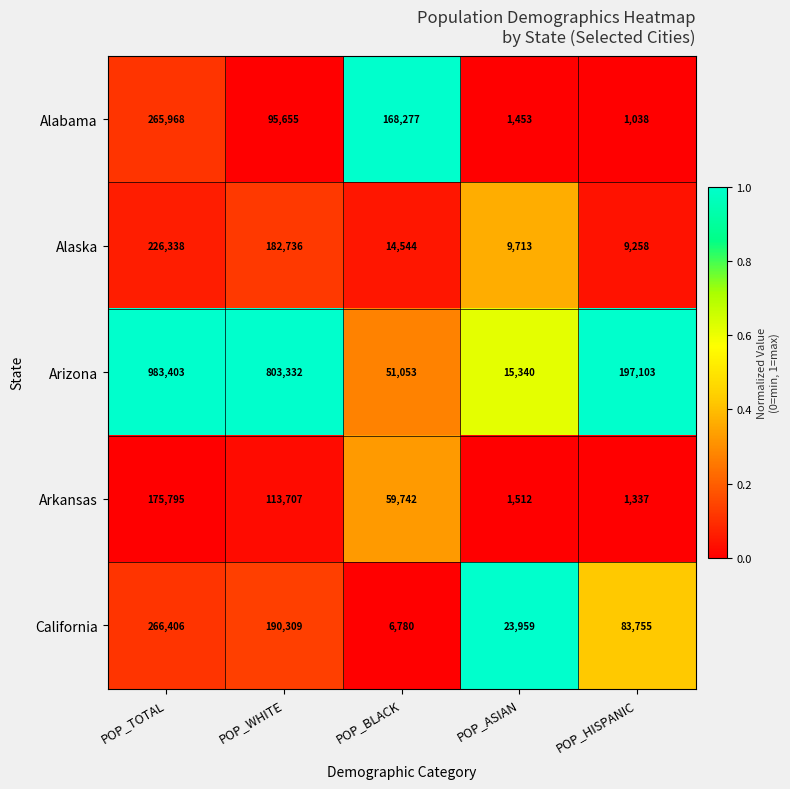

List the series in order of their peak value, highest first.

Arizona, California, Alabama, Alaska, Arkansas